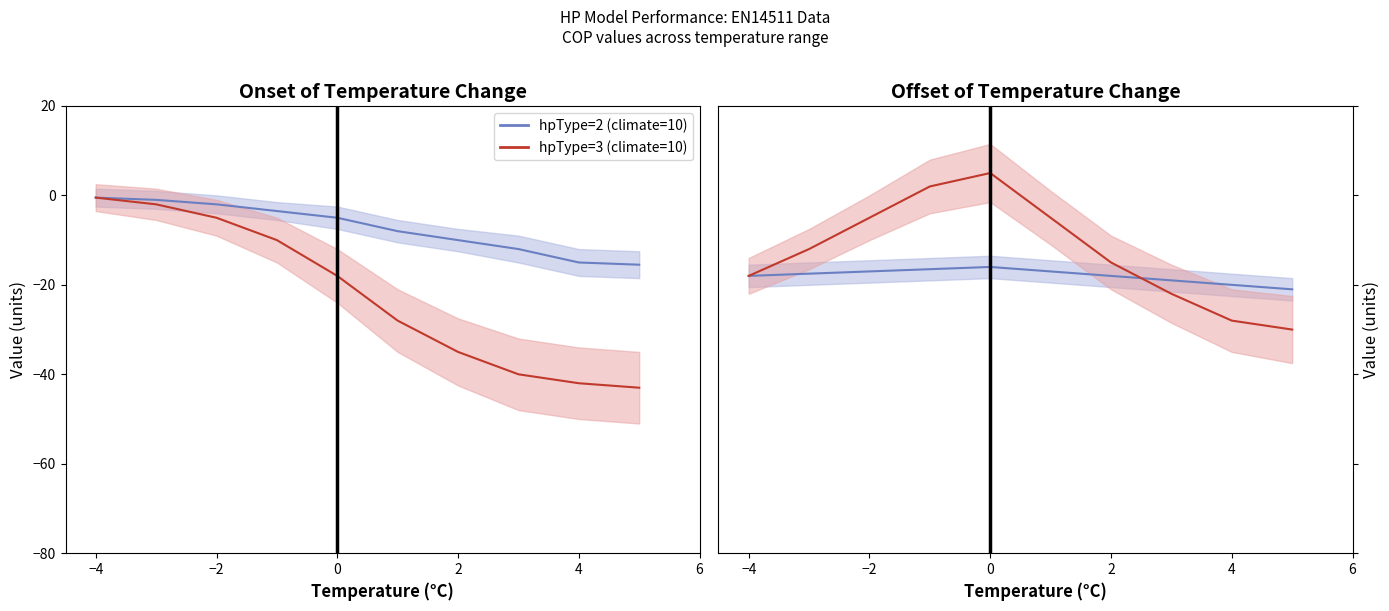

How many distinct data groups are displayed?

2